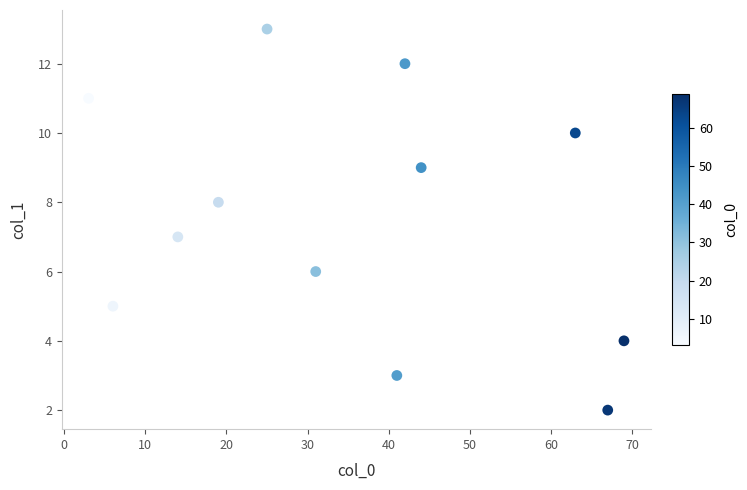

What is the average Y value?

8